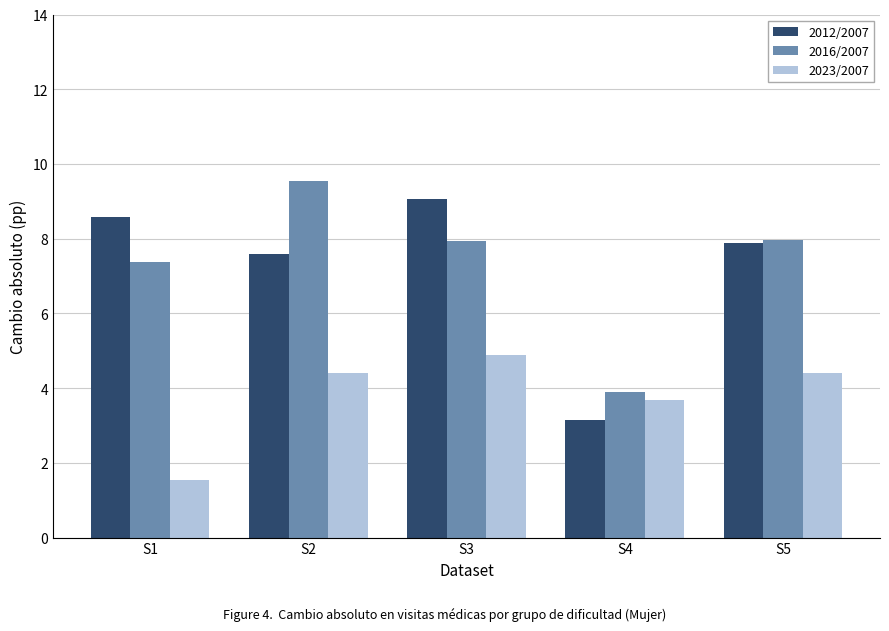

What is the difference between the highest and lowest values at S3?

4.2